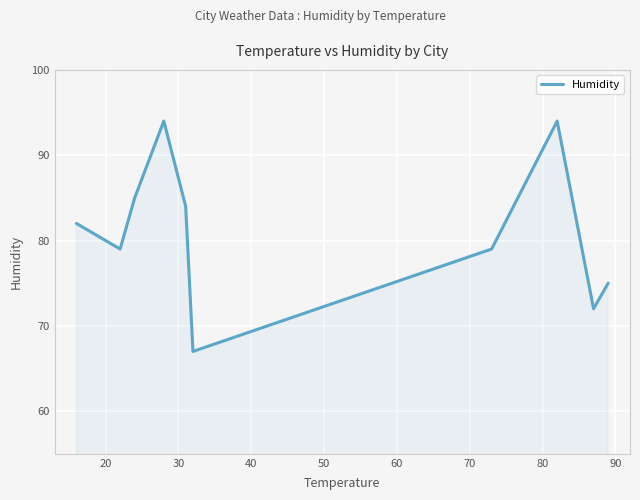

What is the minimum value shown in the chart?

67